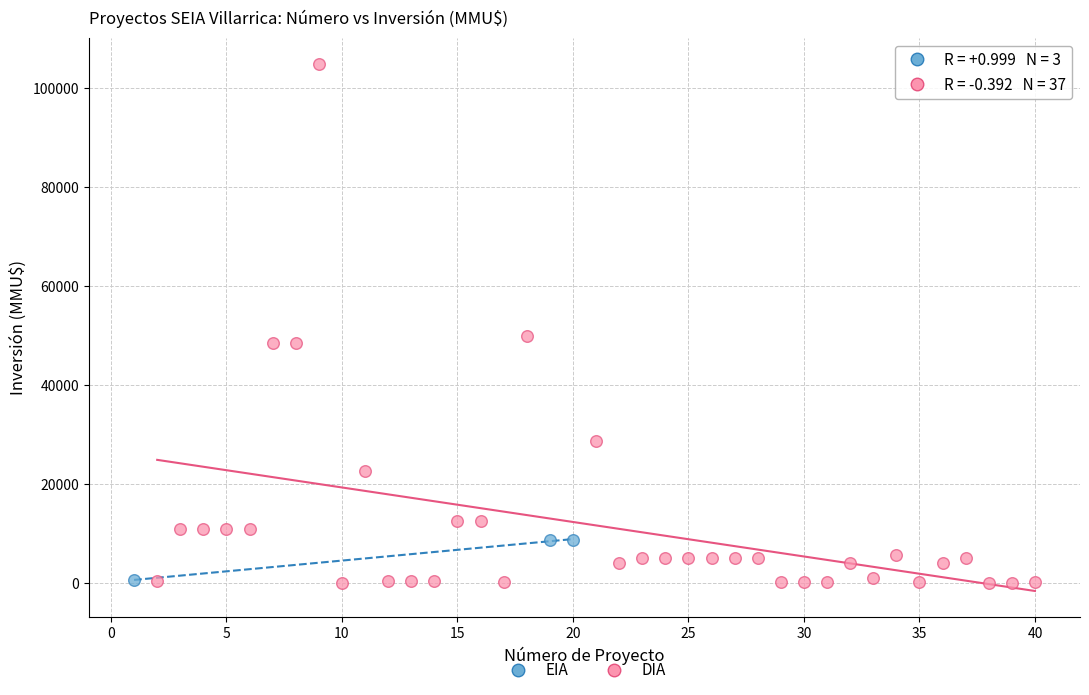

Which series has the largest Y range (max minus min)?

DIA